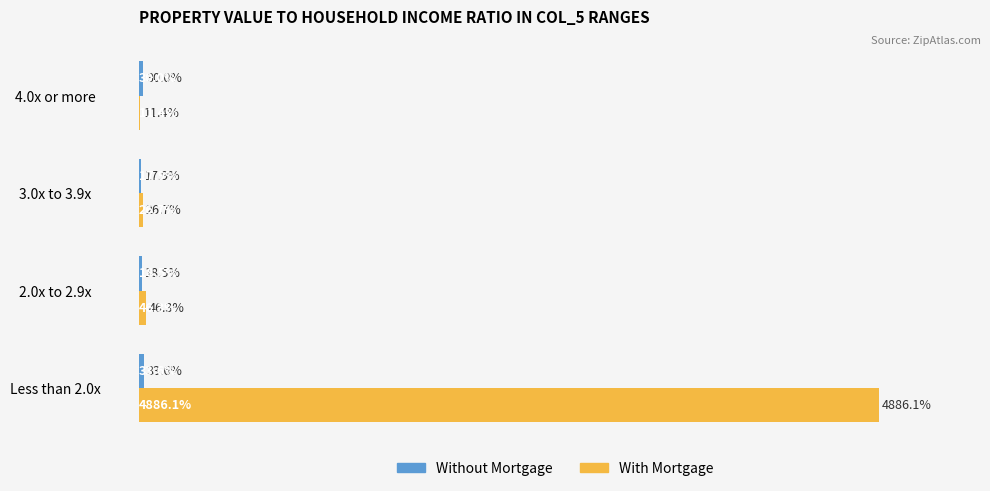

Which series has the largest total across all categories?

With Mortgage